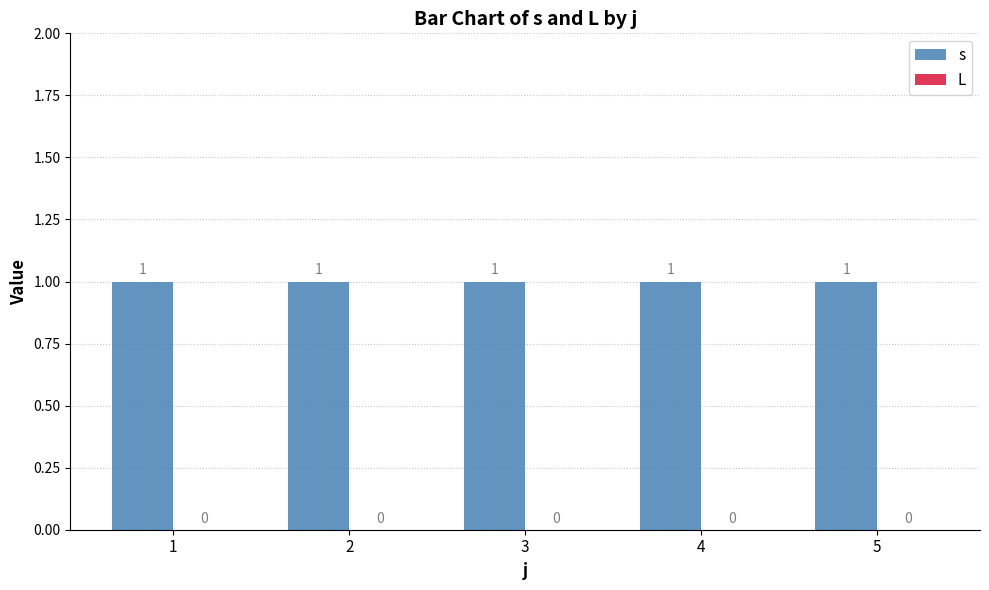

Reading left to right, what are all the values shown in this chart?

s: 1=1	2=1	3=1	4=1	5=1
L: 1=0	2=0	3=0	4=0	5=0